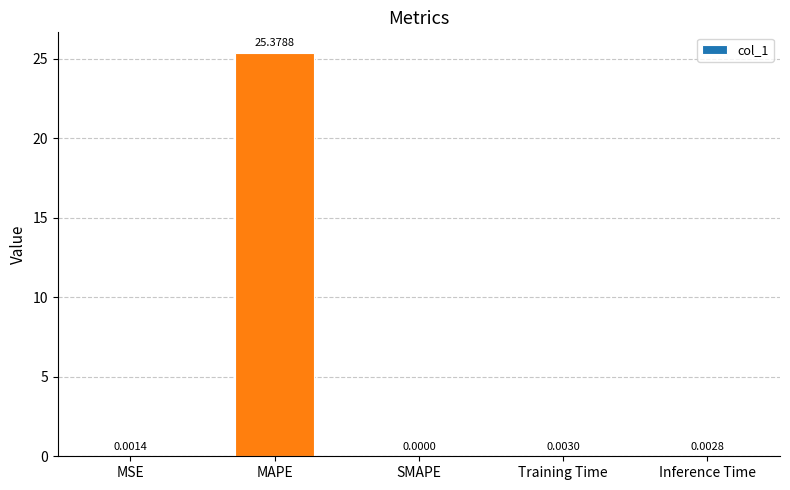

Where is the data nearest to the value 12?

Training Time